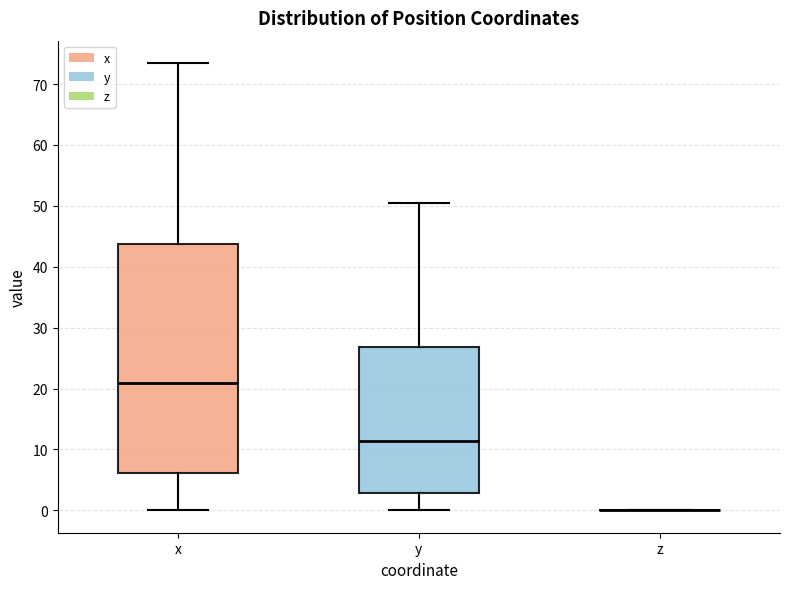

Comparing the boxes themselves (not the whiskers), which one is the tallest?

x